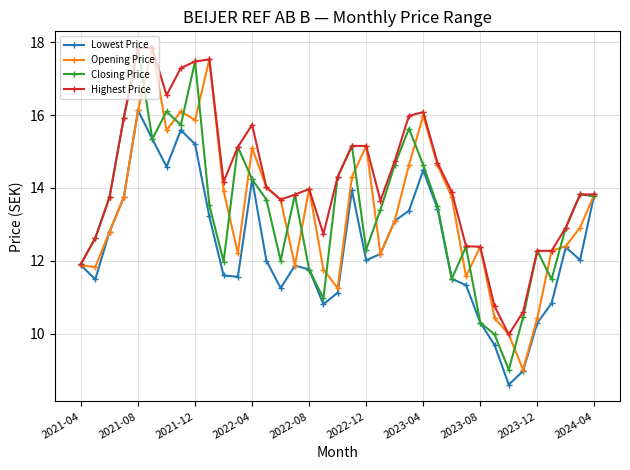

At how many categories does at least one series exceed 9?

37